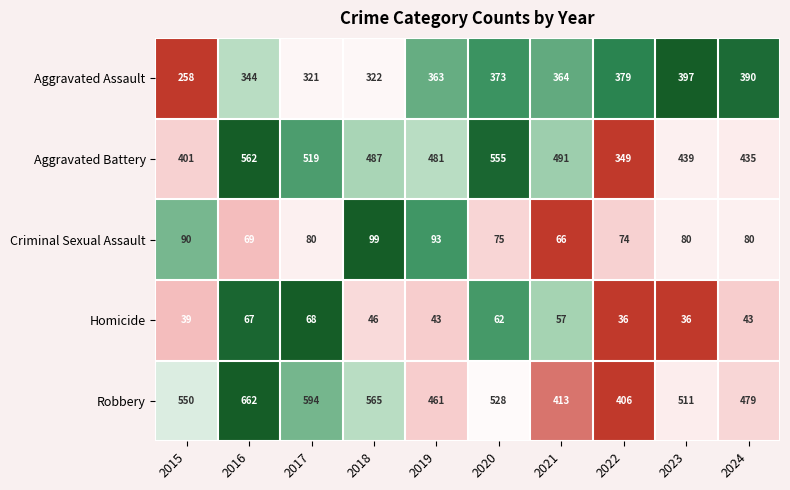

Where is Aggravated Battery nearest to the value 455?

2023